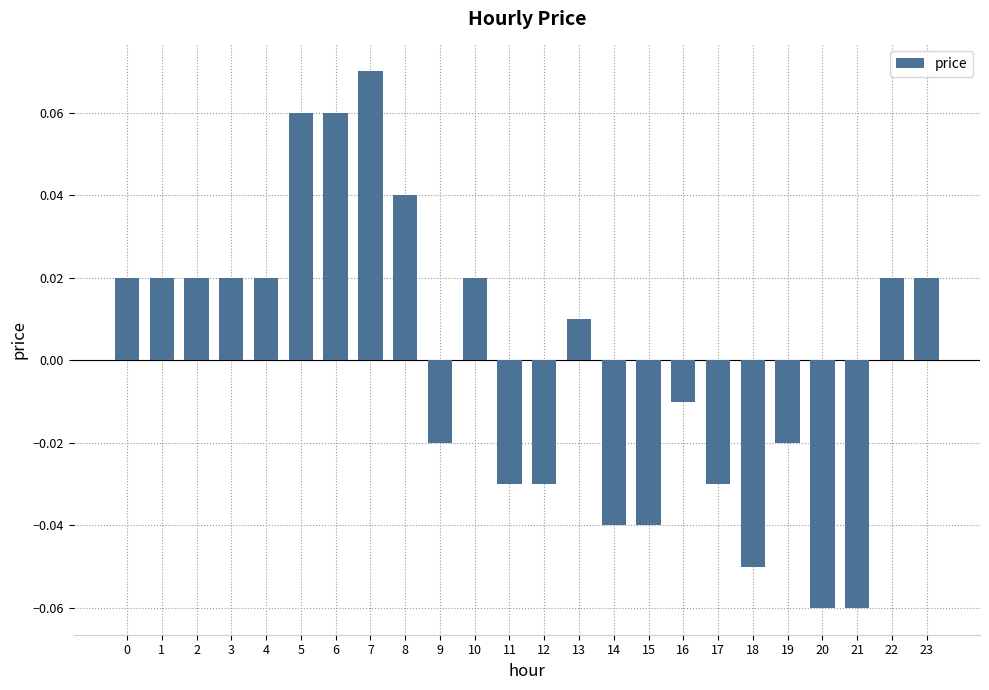

How many values are above zero?

13